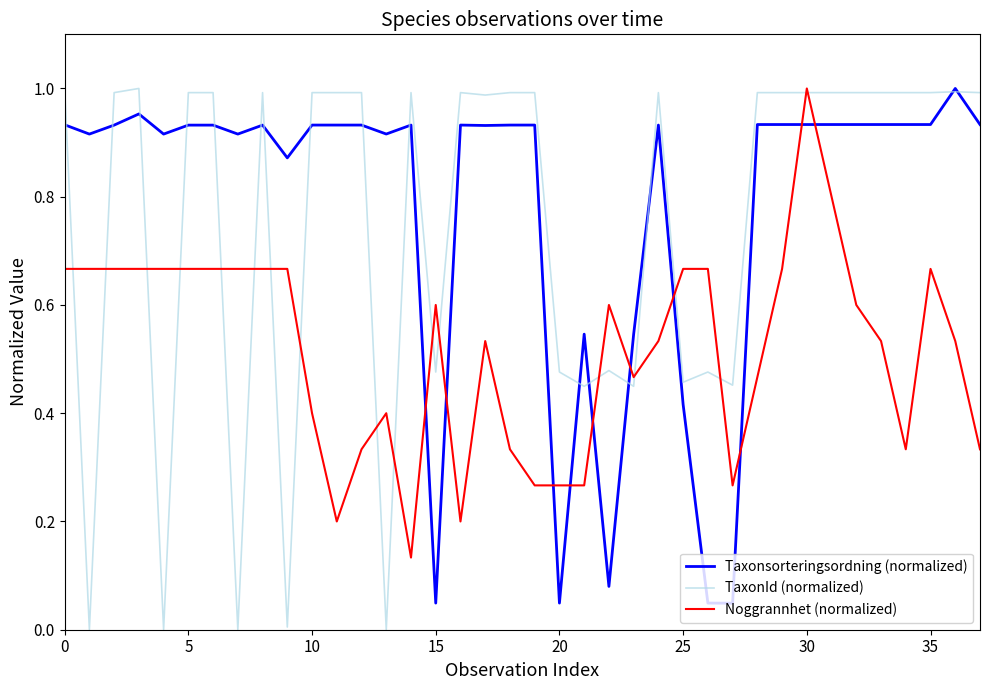

Which series has the widest spread of values?

TaxonId (normalized)